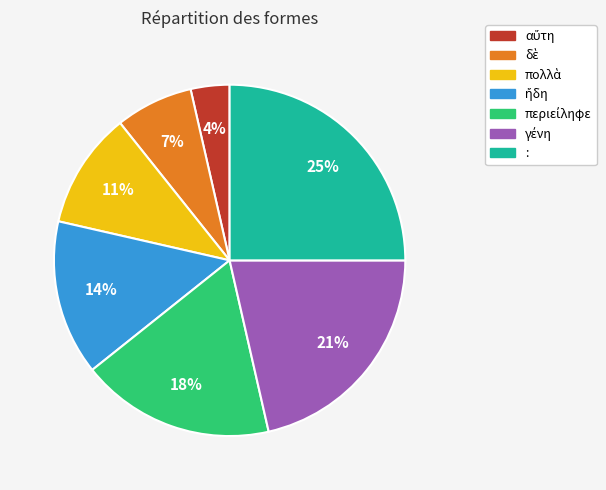

True or false: : accounts for 30% of the total.

False